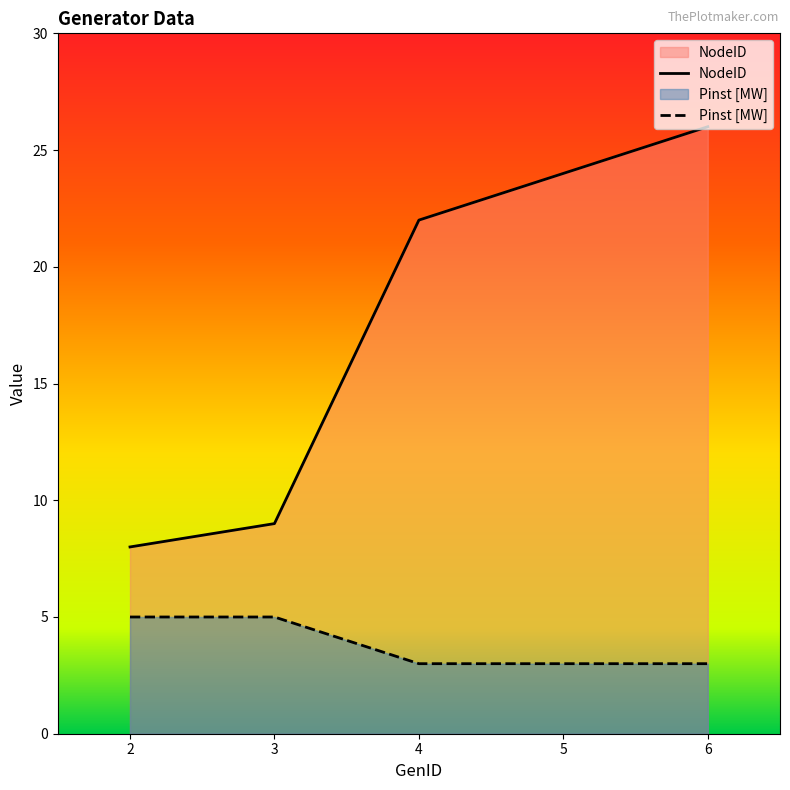

What is the minimum value shown in the chart?

3